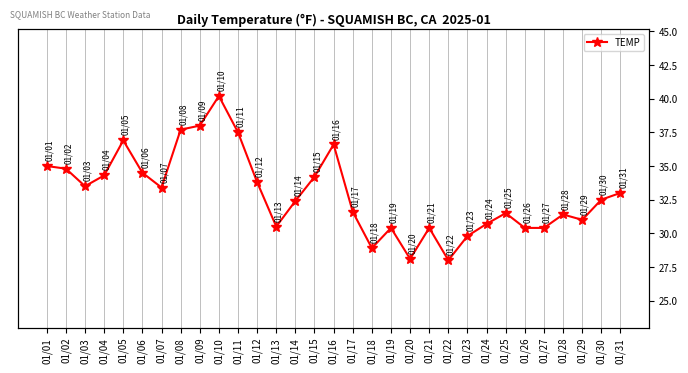

How many lines are shown in the chart?

1